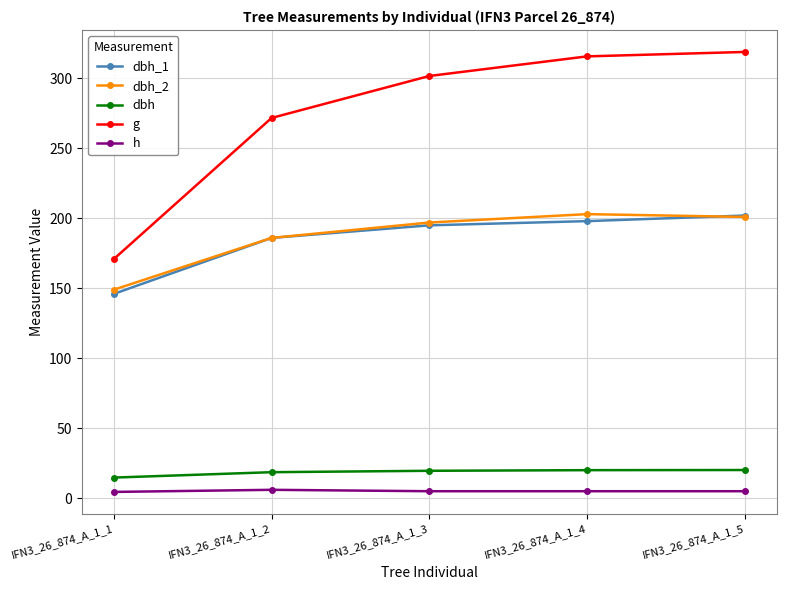

Does the chart display data point markers on the line(s)?

Yes